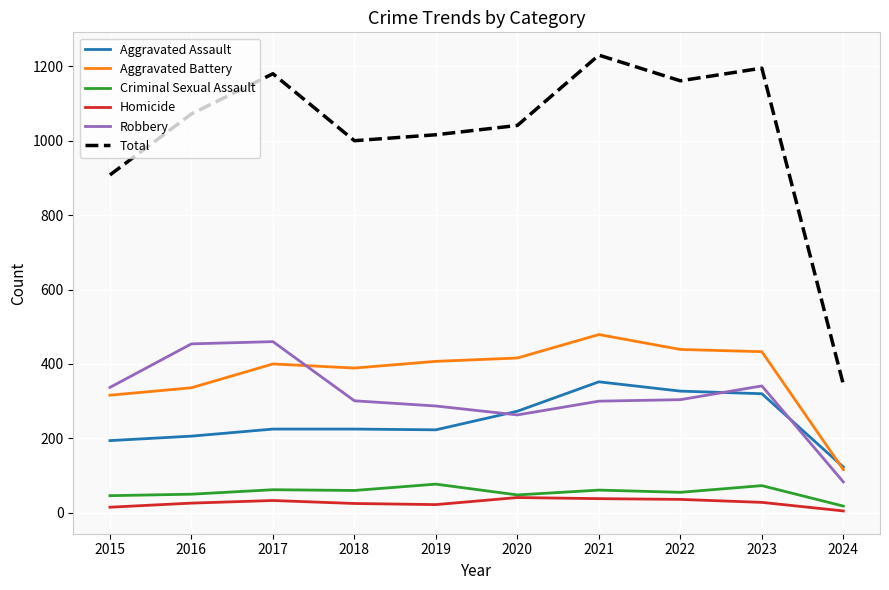

What is the difference between the Total values at 2022 and 2017?

19